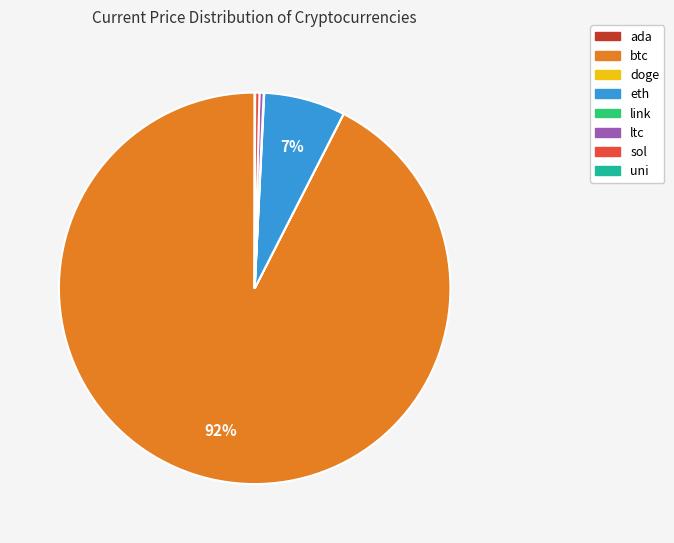

True or false: sol accounts for 10% of the total.

False